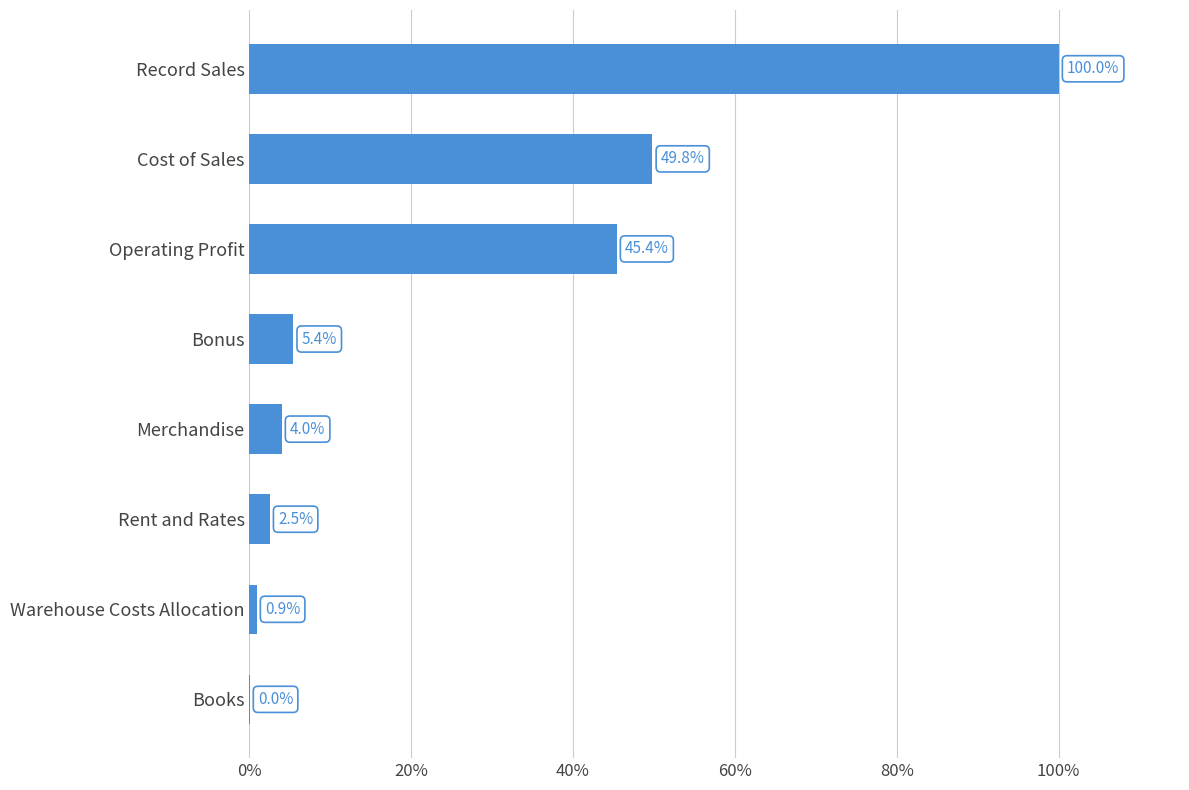

What is the sum of the values at Rent and Rates and Books?

2.5